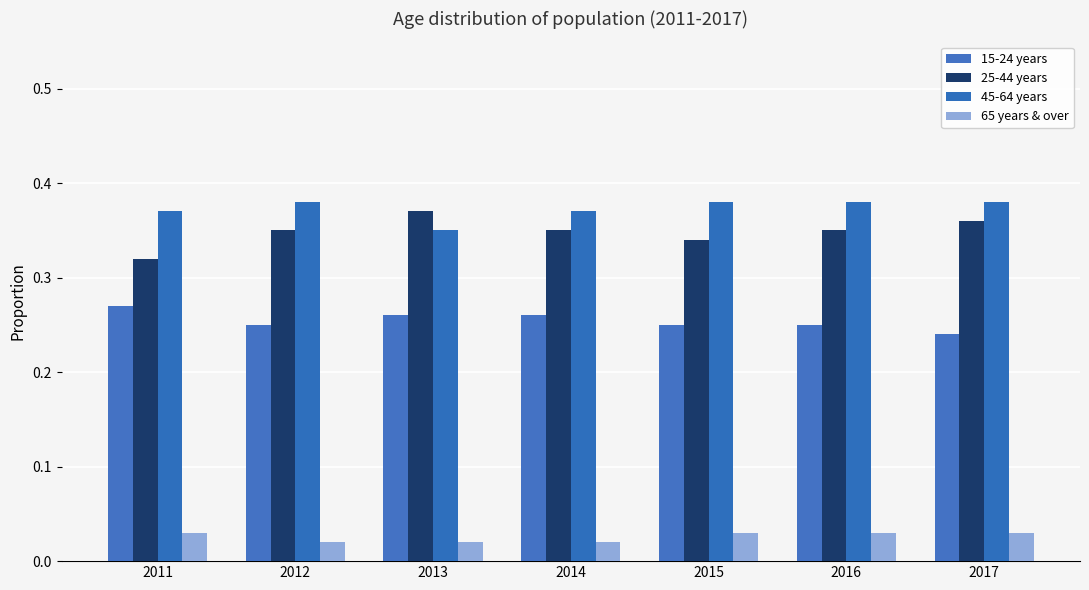

How many data points does each series have?

7